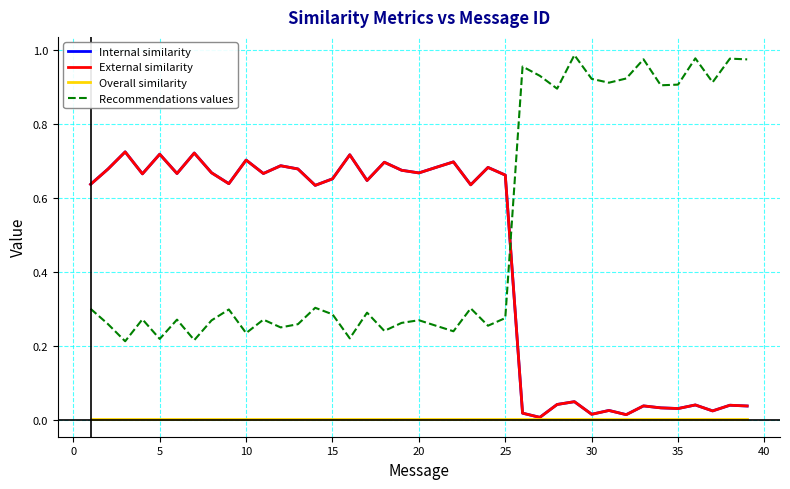

At how many categories does at least one series exceed 0?

39